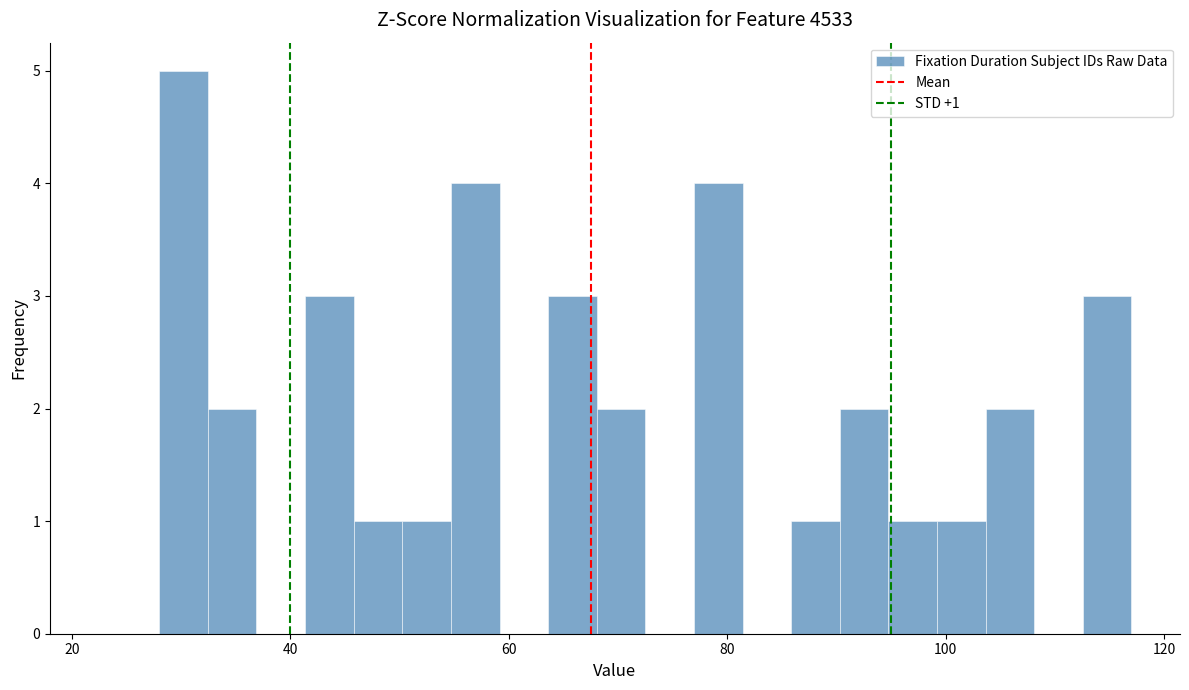

Around what value on the x-axis is the tallest bar? Give the approximate position of its centre, as read against the axis.

30